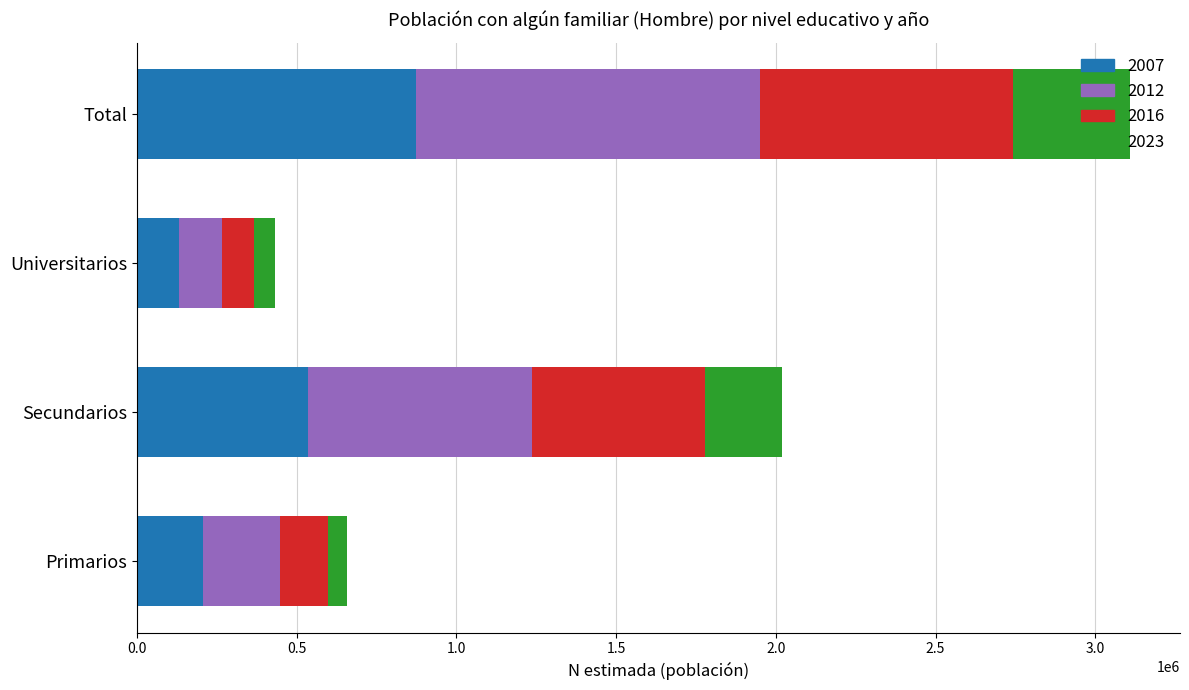

What is the minimum value for 2007?

133242